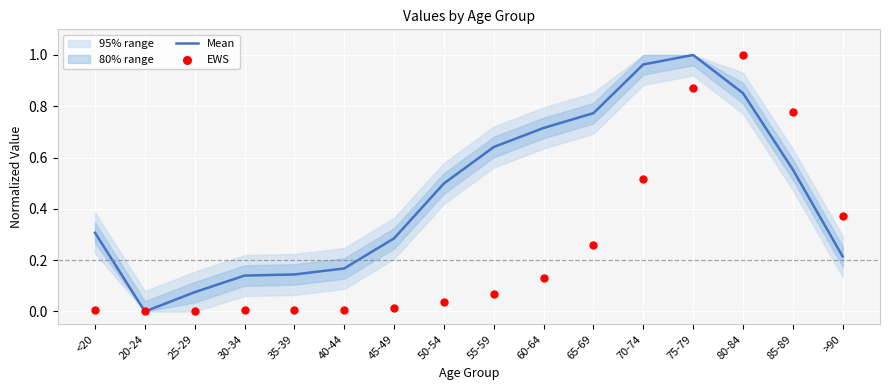

Which series reaches the maximum Y coordinate?

Mean